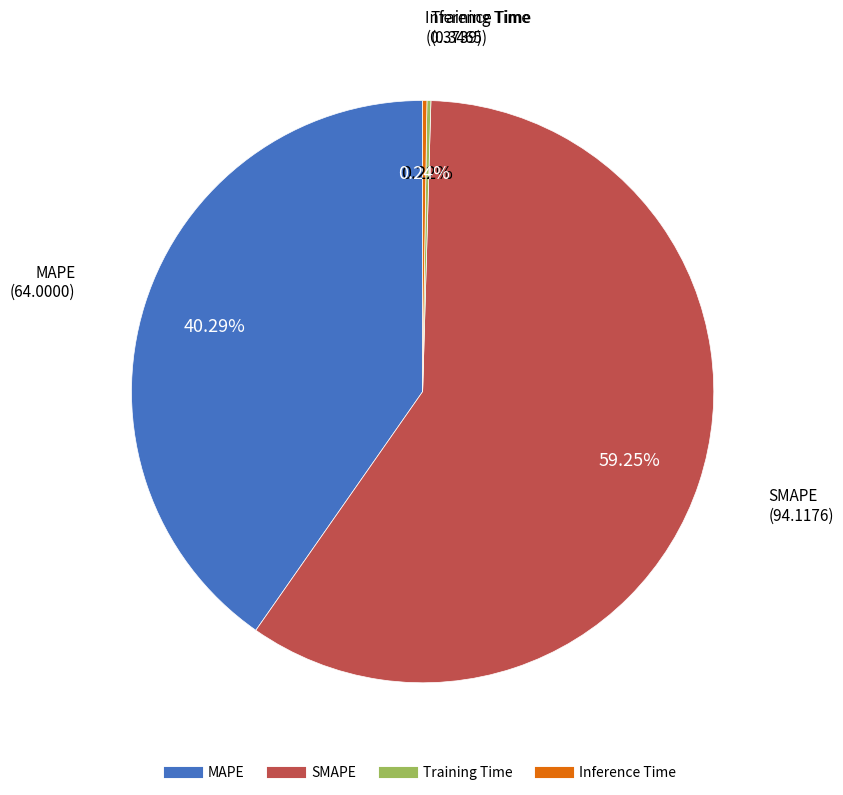

The SMAPE slice represents 59% of the pie. True or false?

True